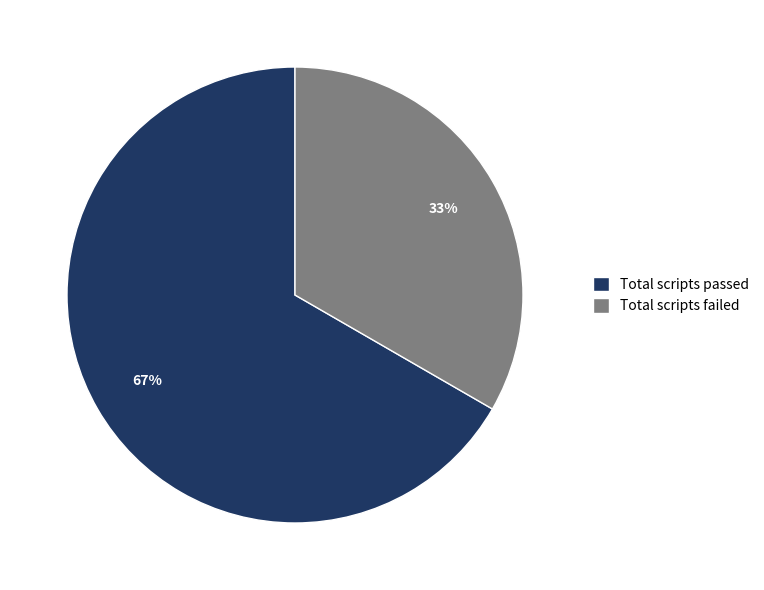

Approximately how many times larger is the value at Total scripts failed compared to Total scripts passed?

0.5